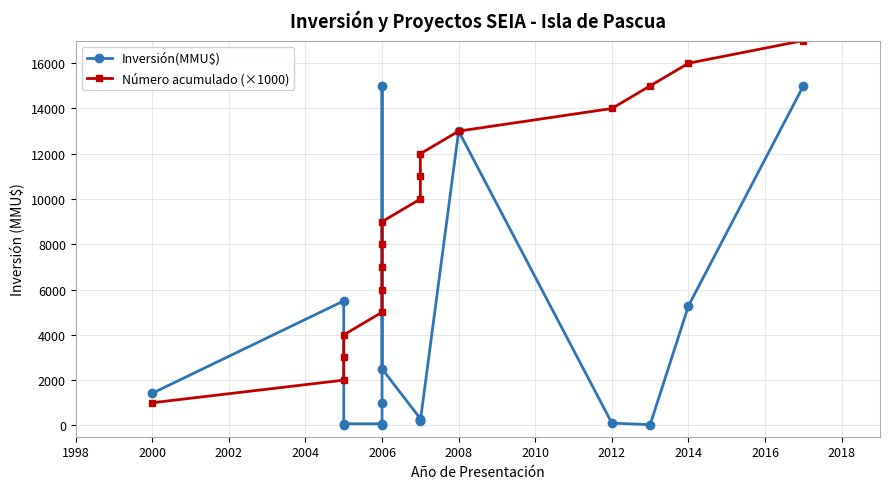

At how many categories does at least one series exceed 6202?

11